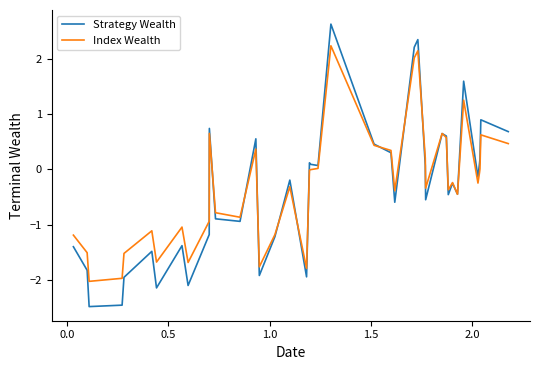

What is the maximum value for Strategy Wealth?

2.6